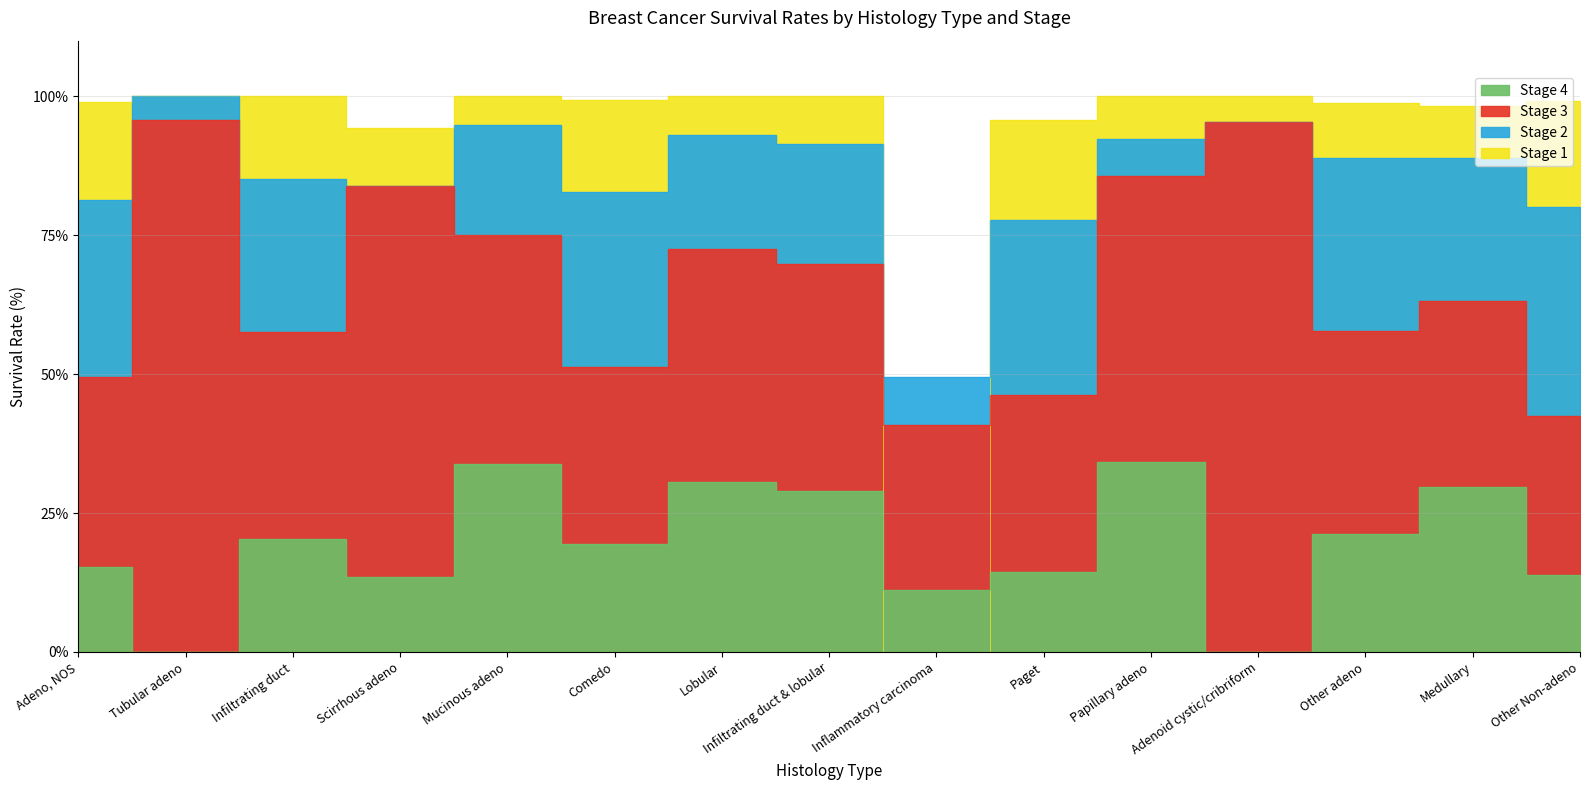

How many data points in Stage 1 are above 99?

9